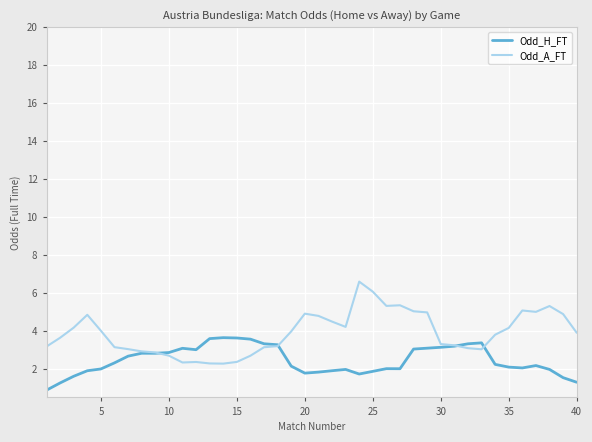

Rank the series by their maximum value, from lowest to highest.

Odd_H_FT, Odd_A_FT